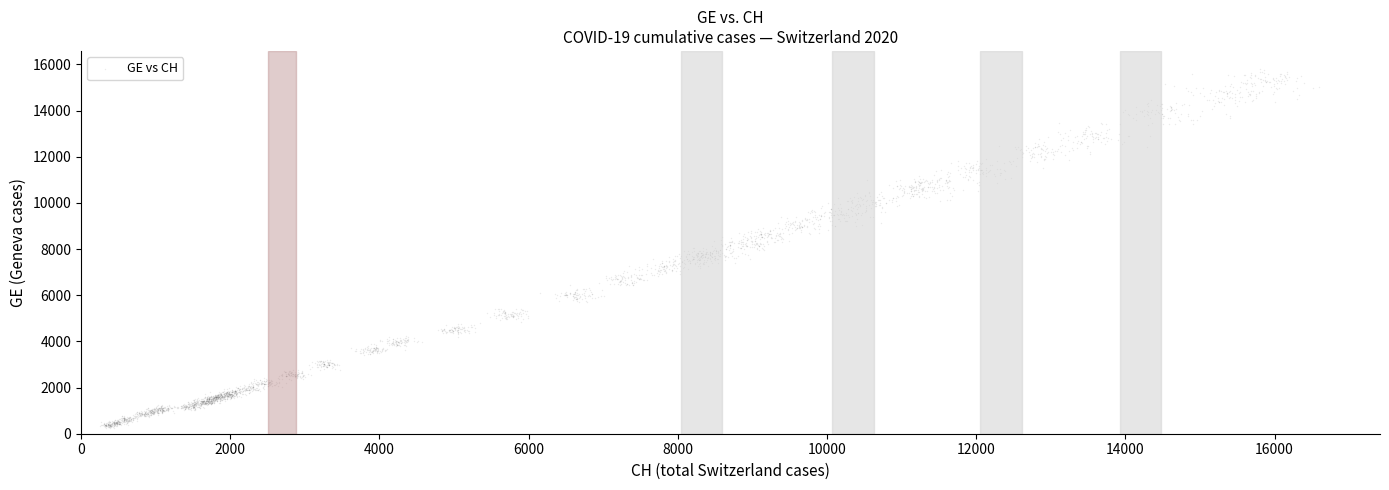

What is the range of X values (max minus min)?

16345.7